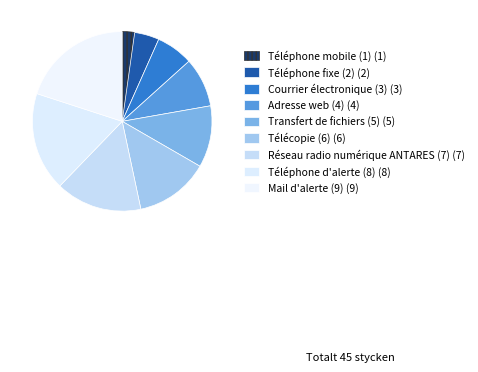

Does Mail d'alerte (9) represent more than half of the total?

No